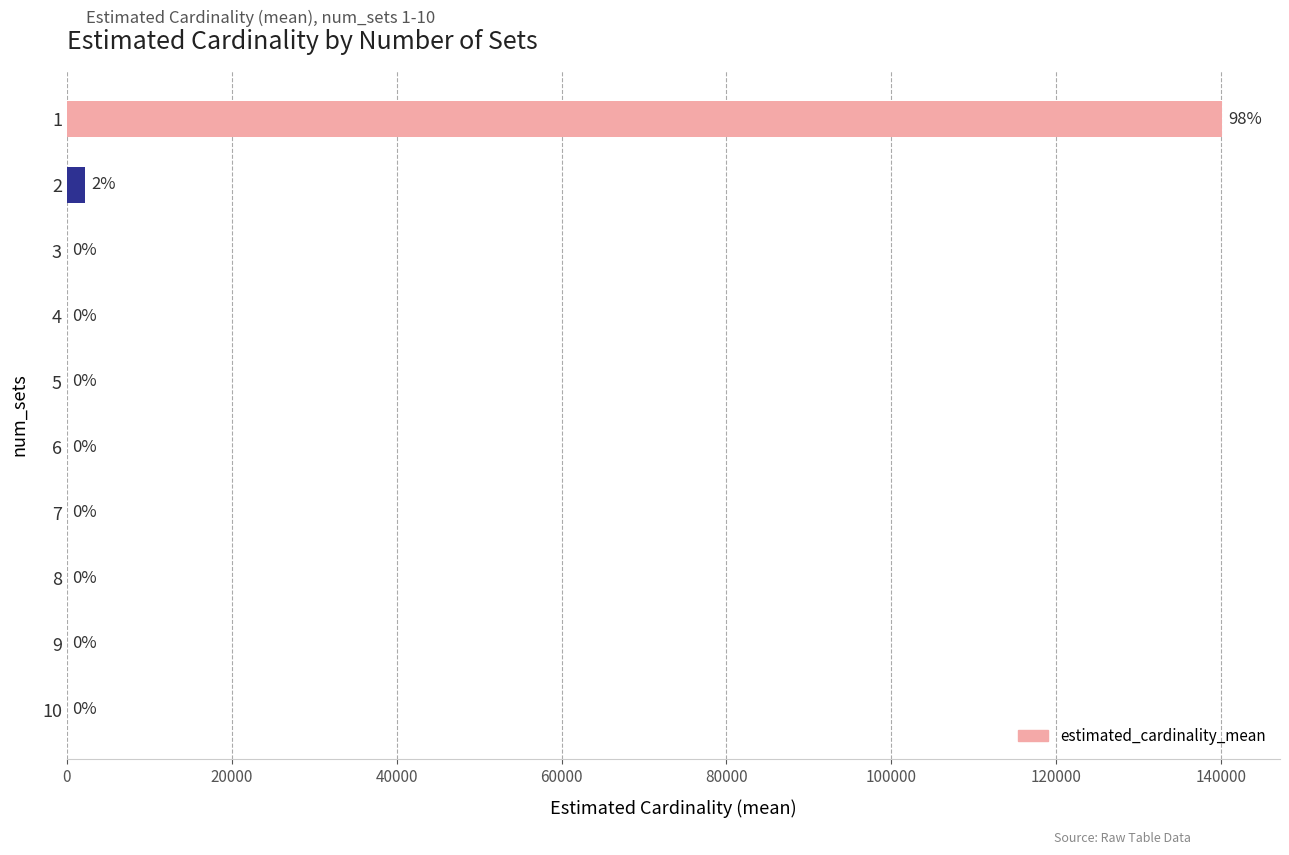

Is it true that the value at 1 is 140126.8?

True